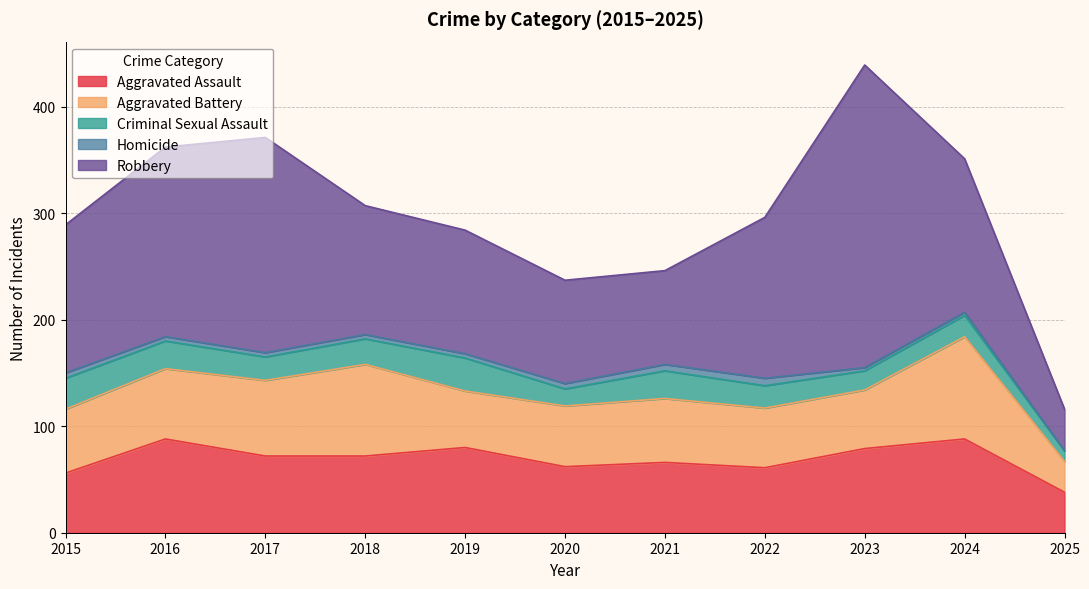

In Homicide, how many points are higher than both neighbors (excluding endpoints)?

1